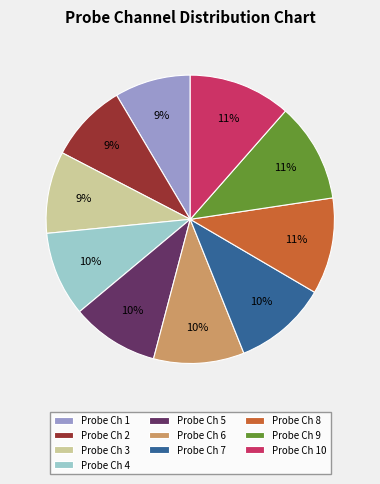

To the nearest percent, what is the average slice percentage?

10%